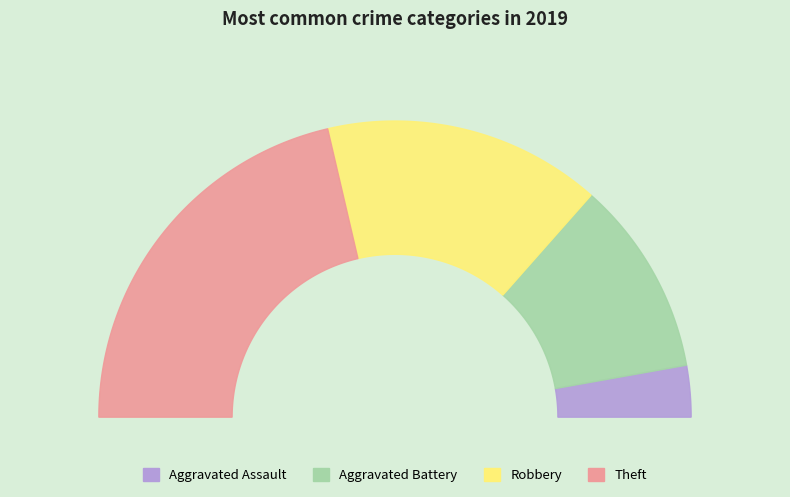

To the nearest percent, what portion does Robbery represent?

30%